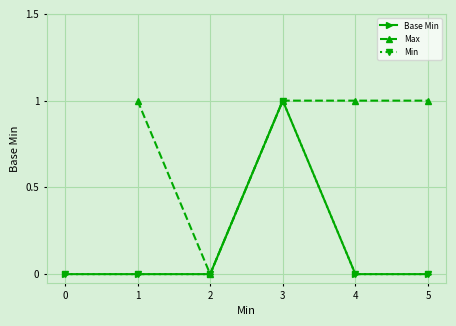

Which series changed the most between 2 and 3?

Base Min